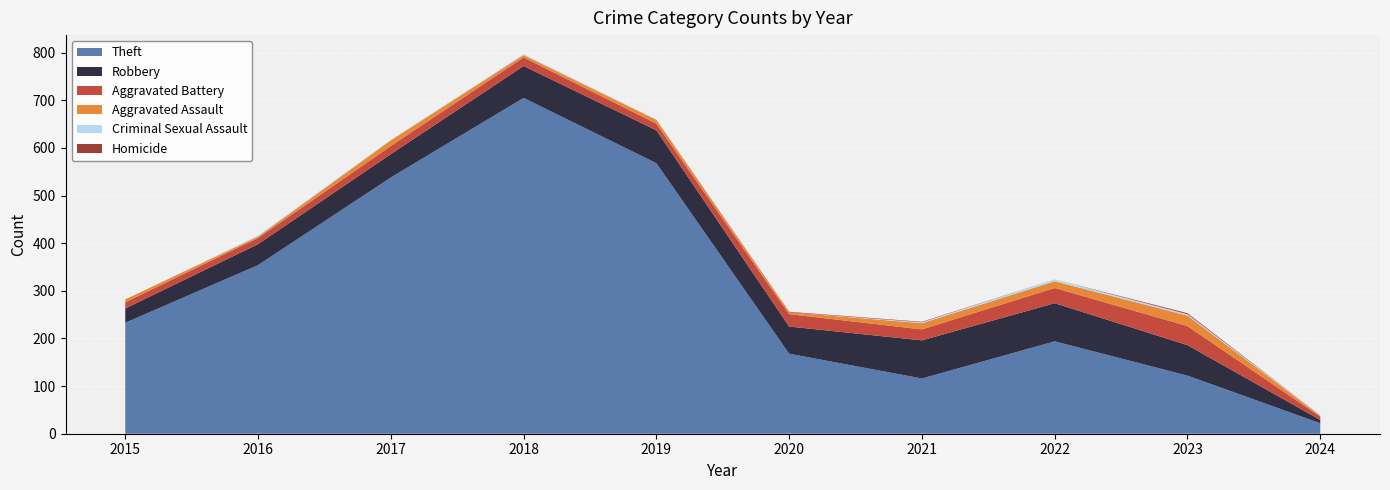

Reading right to left, list all the values displayed in this chart.

Theft: 2024=22	2023=122	2022=194	2021=116	2020=168	2019=568	2018=705	2017=538	2016=354	2015=233
Robbery: 2024=7	2023=64	2022=80	2021=80	2020=57	2019=69	2018=67	2017=49	2016=44	2015=30
Aggravated Battery: 2024=7	2023=40	2022=32	2021=23	2020=26	2019=14	2018=18	2017=17	2016=13	2015=13
Aggravated Assault: 2024=2	2023=22	2022=14	2021=13	2020=4	2019=8	2018=5	2017=12	2016=3	2015=6
Criminal Sexual Assault: 2024=1	2023=3	2022=4	2021=2	2020=0	2019=1	2018=2	2017=1	2016=2	2015=0
Homicide: 2024=0	2023=2	2022=0	2021=1	2020=1	2019=0	2018=0	2017=0	2016=0	2015=0